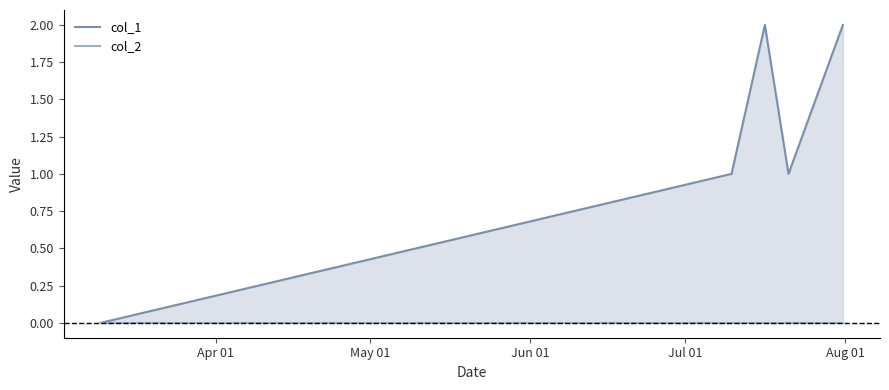

Reading left to right, extract all data points from this chart.

col_1: 0	1	2	1	2
col_2: 0	0	0	0	0